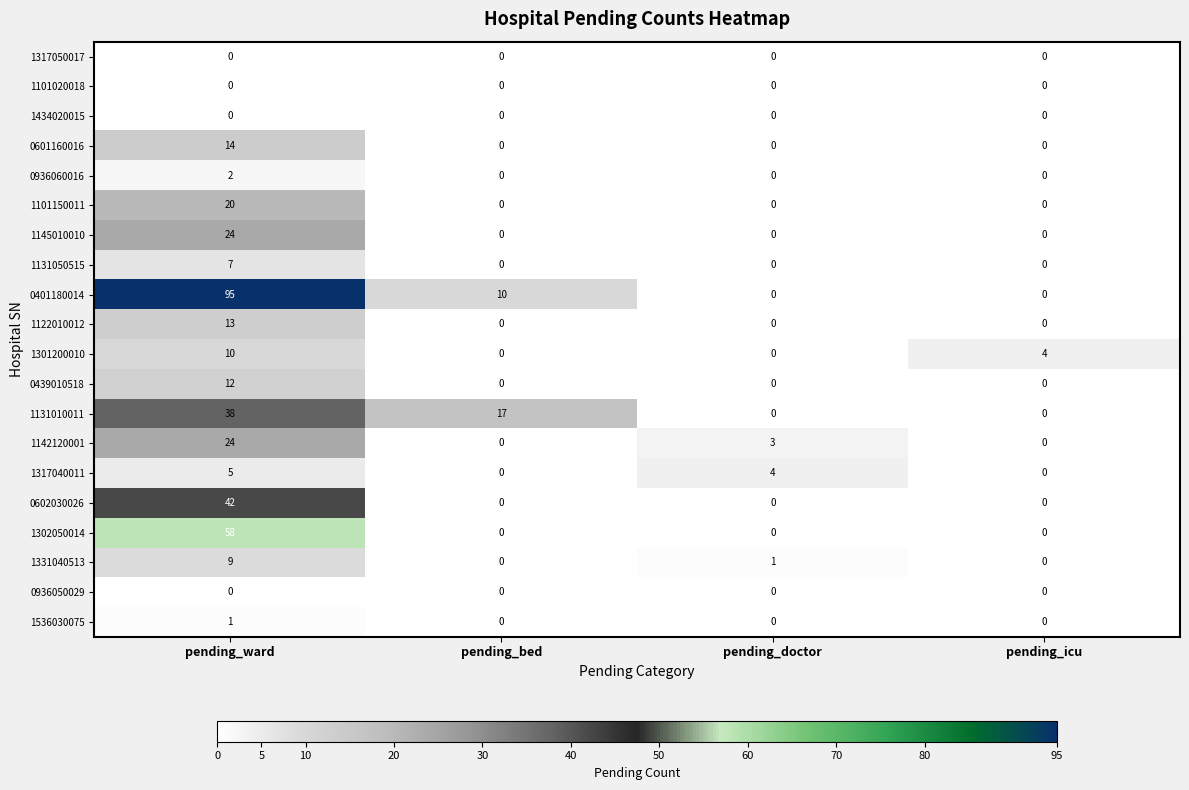

Which series has the largest total across all categories?

0401180014